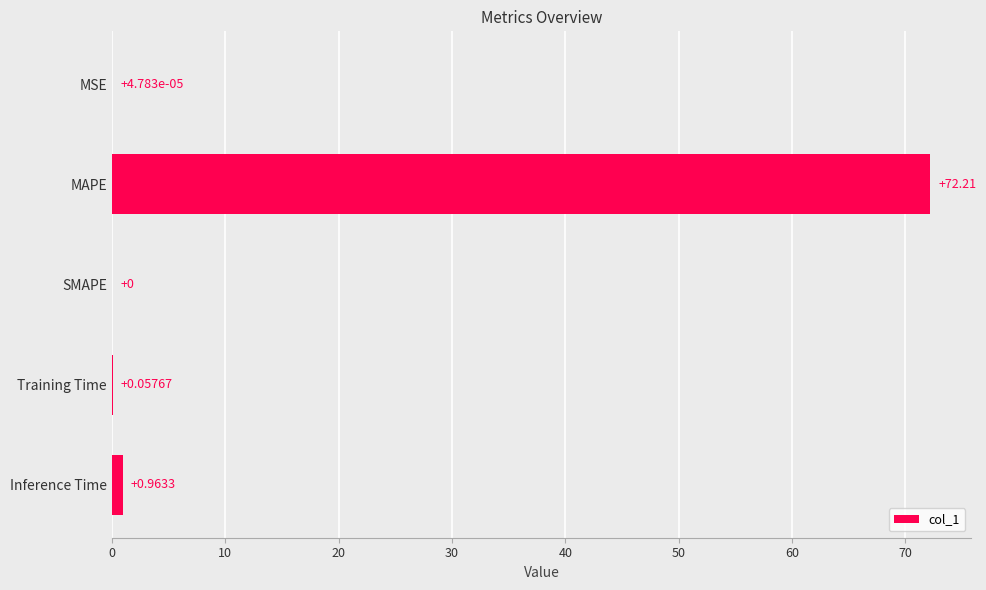

Between SMAPE and Inference Time, which is larger?

Inference Time